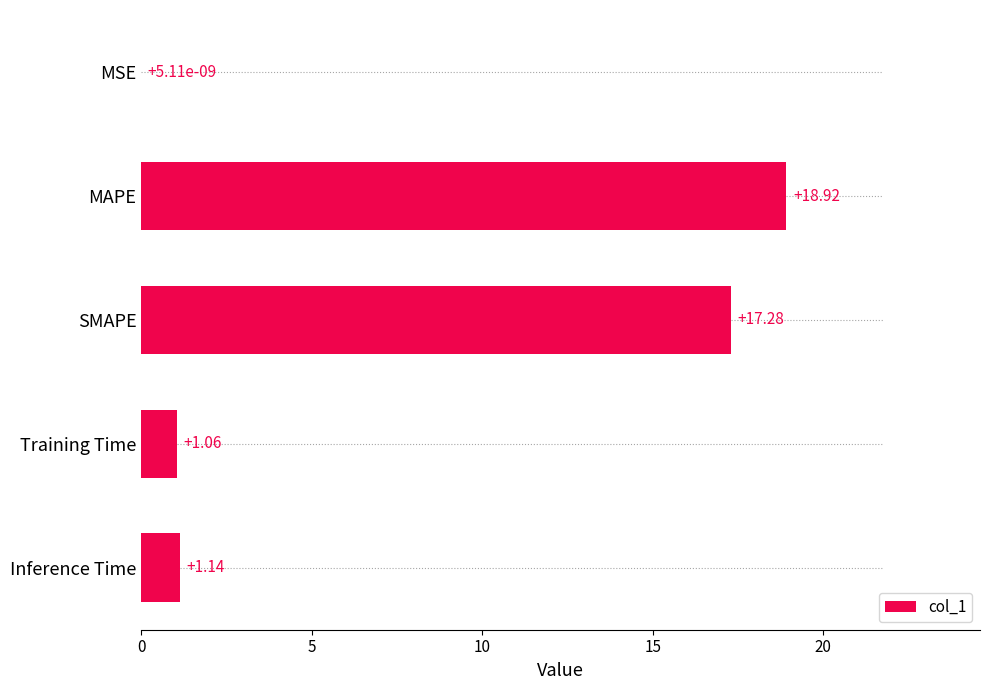

How many values exceed 1?

4